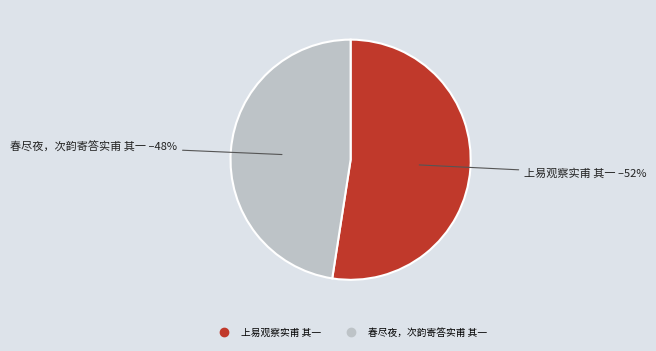

What percentage is the 春尽夜，次韵寄答实甫 其一 slice, to the nearest percent?

48%